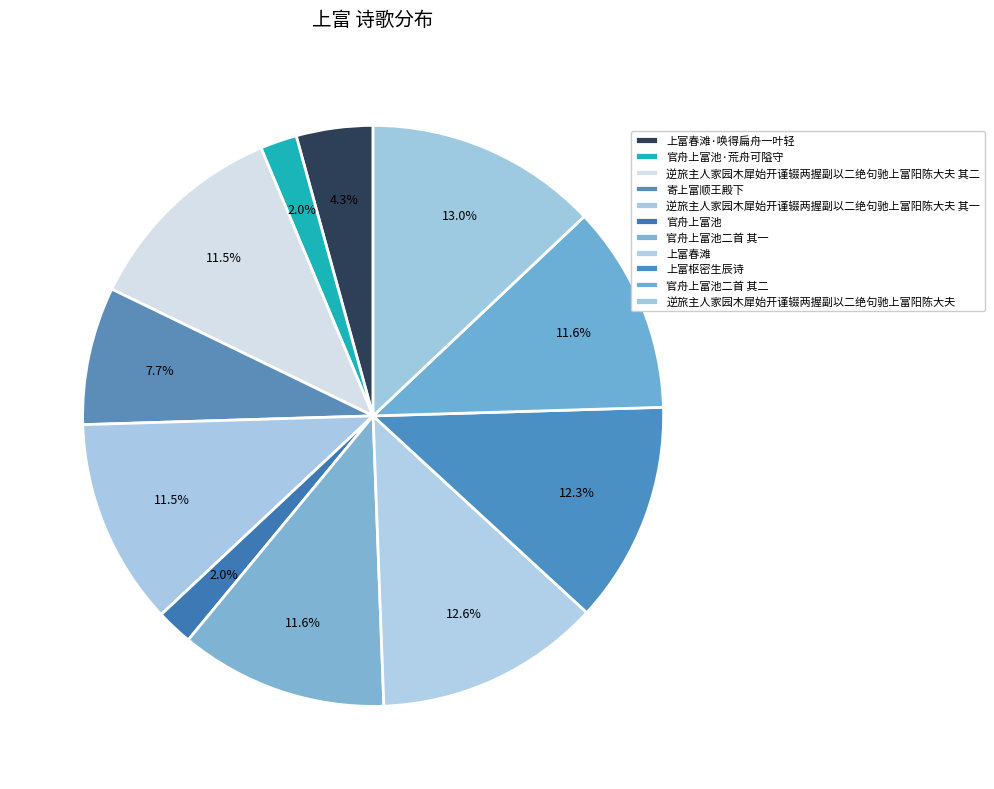

How many segments does this pie chart have?

11